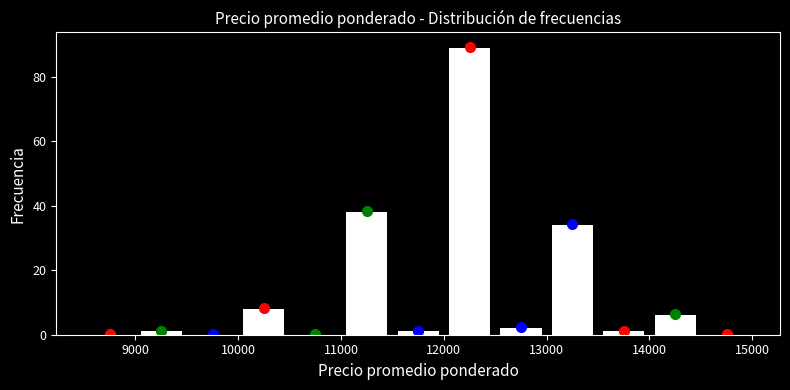

Reading left to right, transcribe this chart: for each bar, give the range it covers on the x-axis and its height. The values are not printed on the chart, so give them approximately, as read against the axis.

8500 to 9000: 0
9000 to 9500: under 2
9500 to 10000: 0
10000 to 10500: 8
10500 to 11000: 0
11000 to 11500: 38
11500 to 12000: under 2
12000 to 12500: 90
12500 to 13000: 2
13000 to 13500: 34
13500 to 14000: under 2
14000 to 14500: 6
14500 to 15000: 0